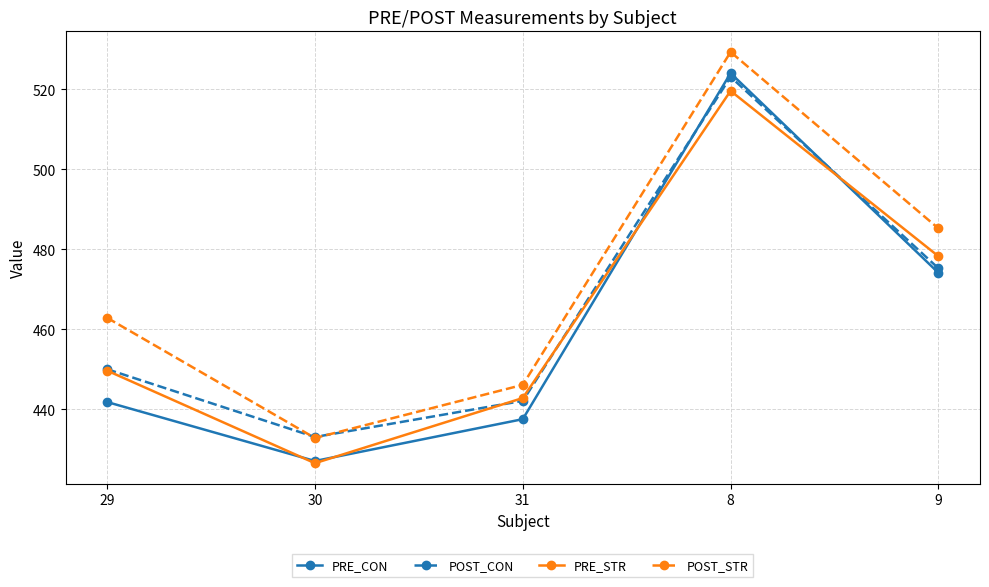

Is it true that POST_CON equals 727.0 at 8?

False